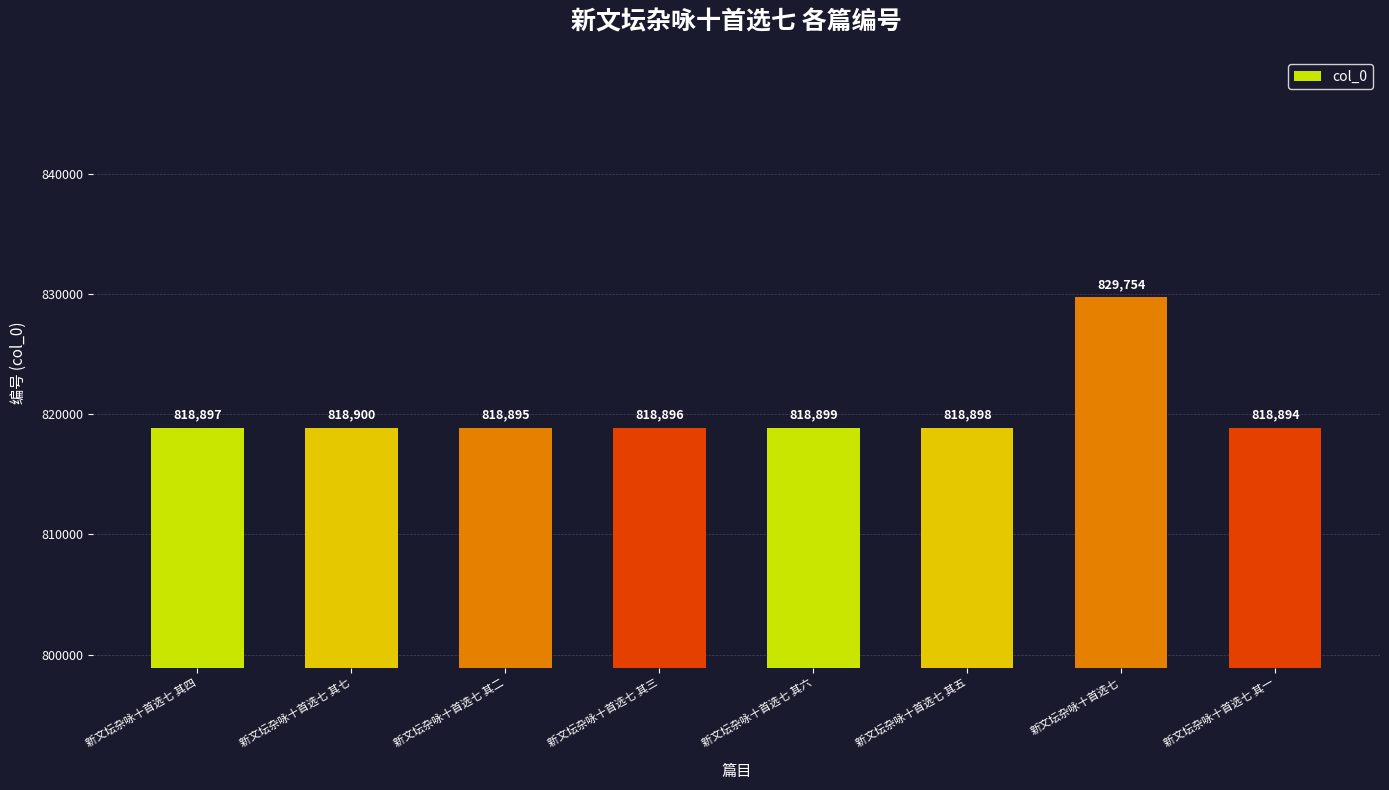

At which category does the chart reach its peak across all series?

新文坛杂咏十首选七